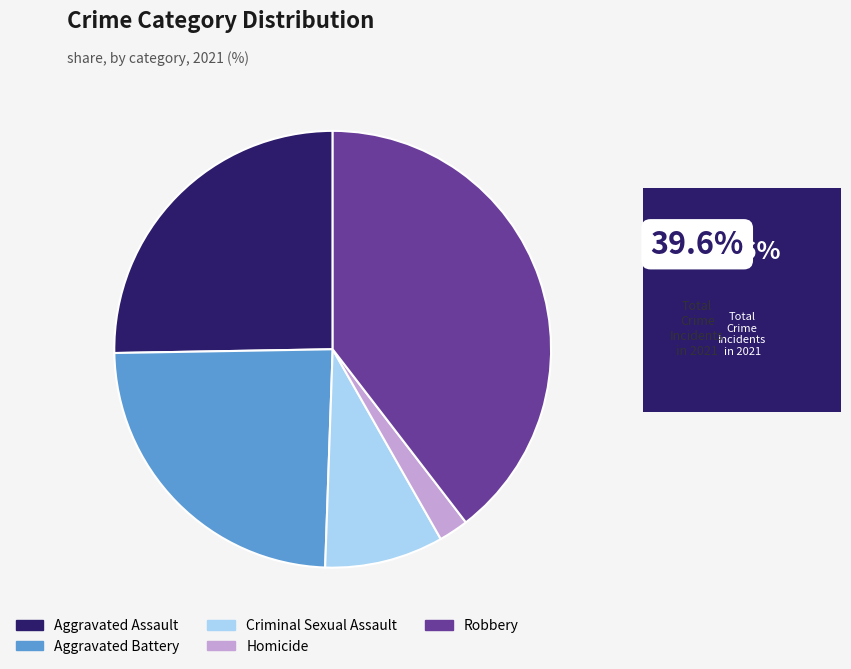

Between Criminal Sexual Assault and Robbery, which is larger?

Robbery